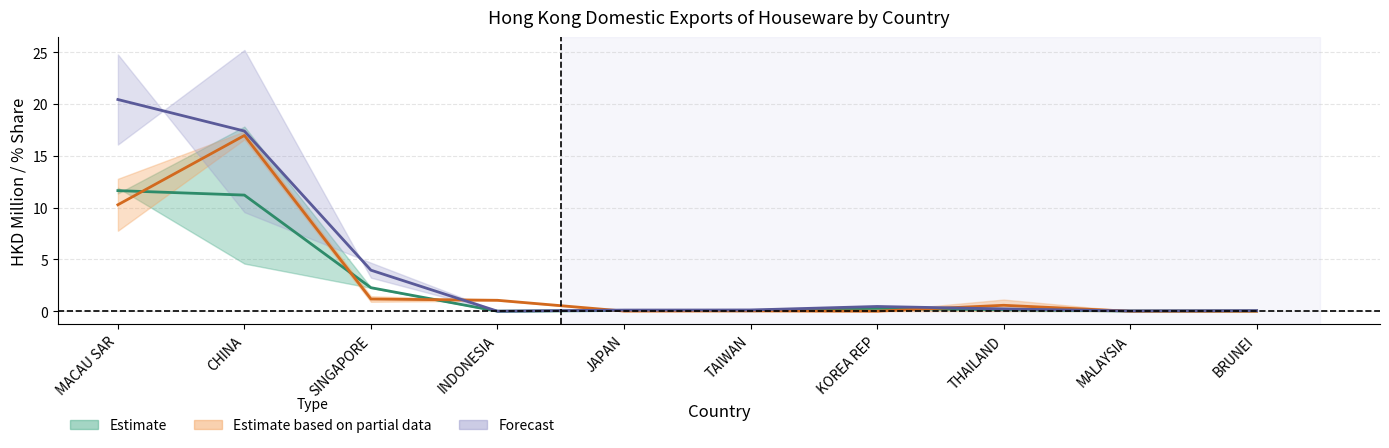

Is the value of Share midline at TAIWAN greater than the value of 2018 midline at SINGAPORE?

No